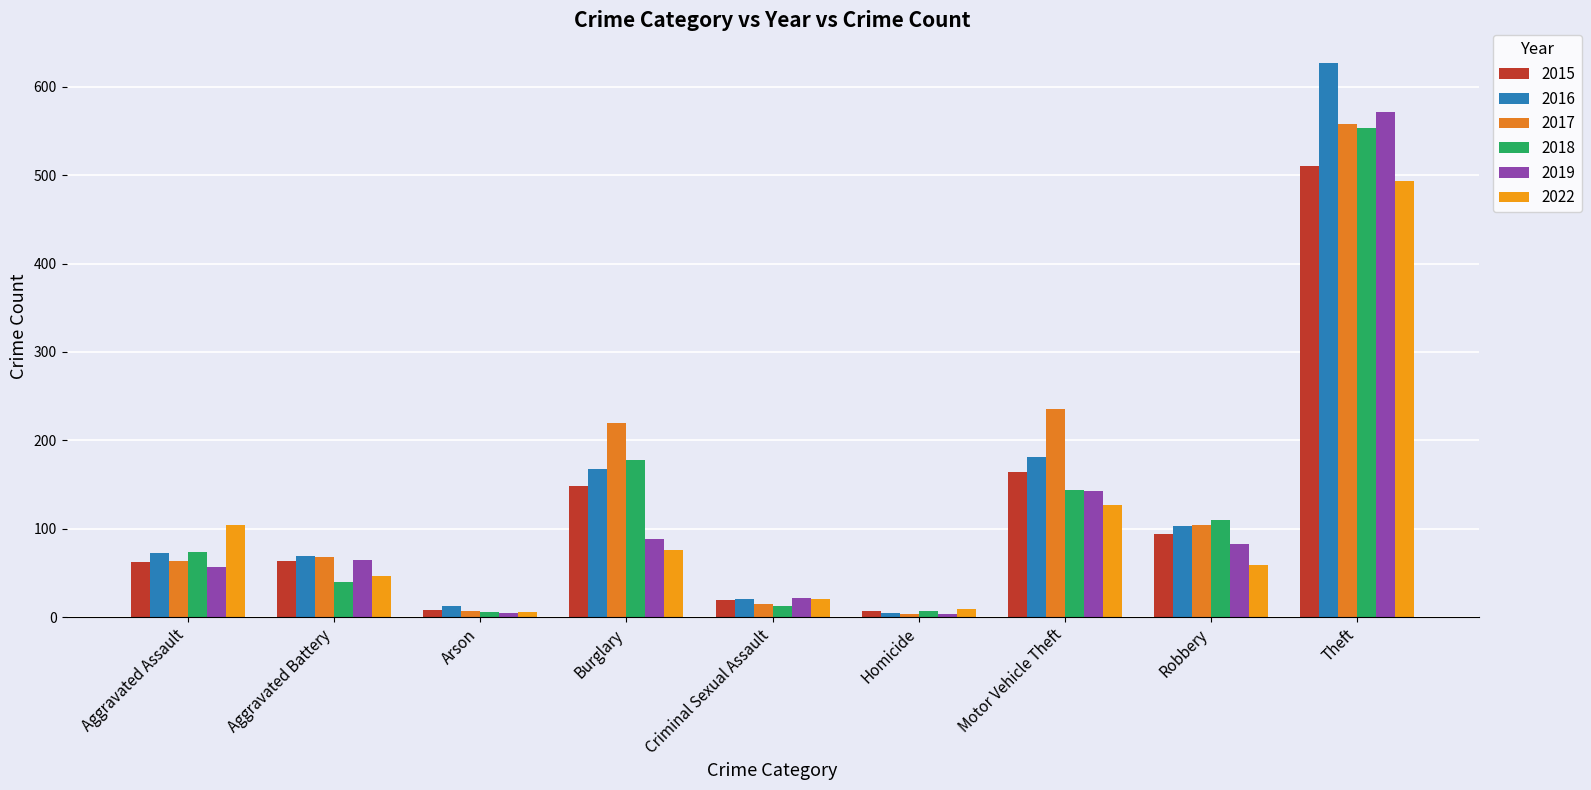

Where does the 2016 series first go above 73?

Burglary